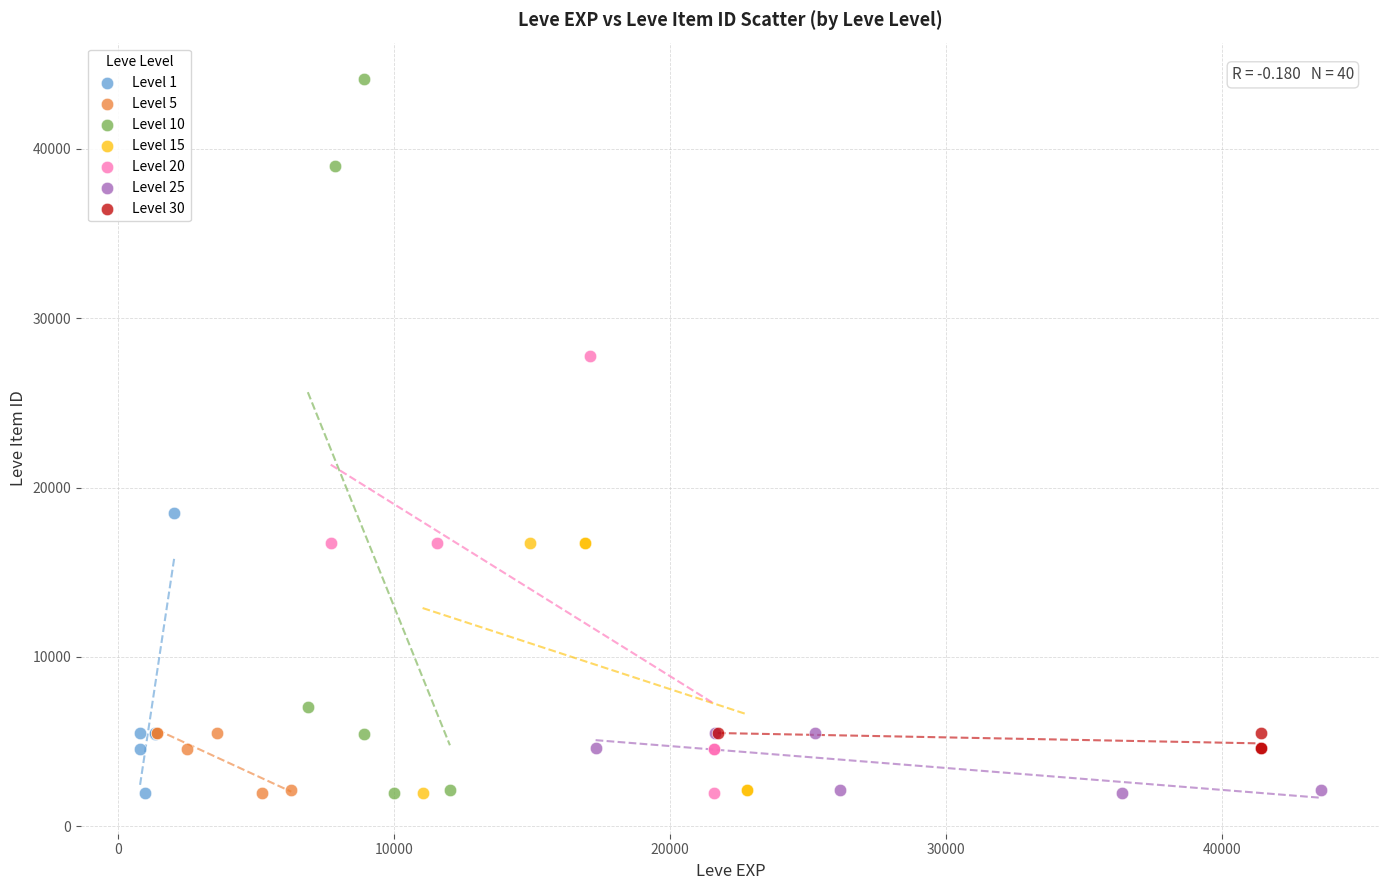

Which series reaches the maximum Y coordinate?

Level 10